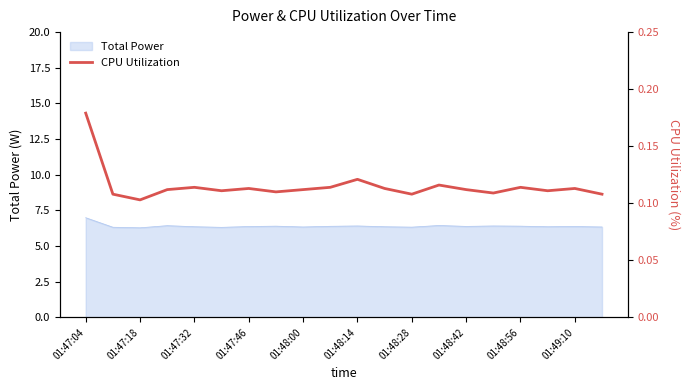

The Total Power series shows 8.3 at 01:47:18. True or false?

False